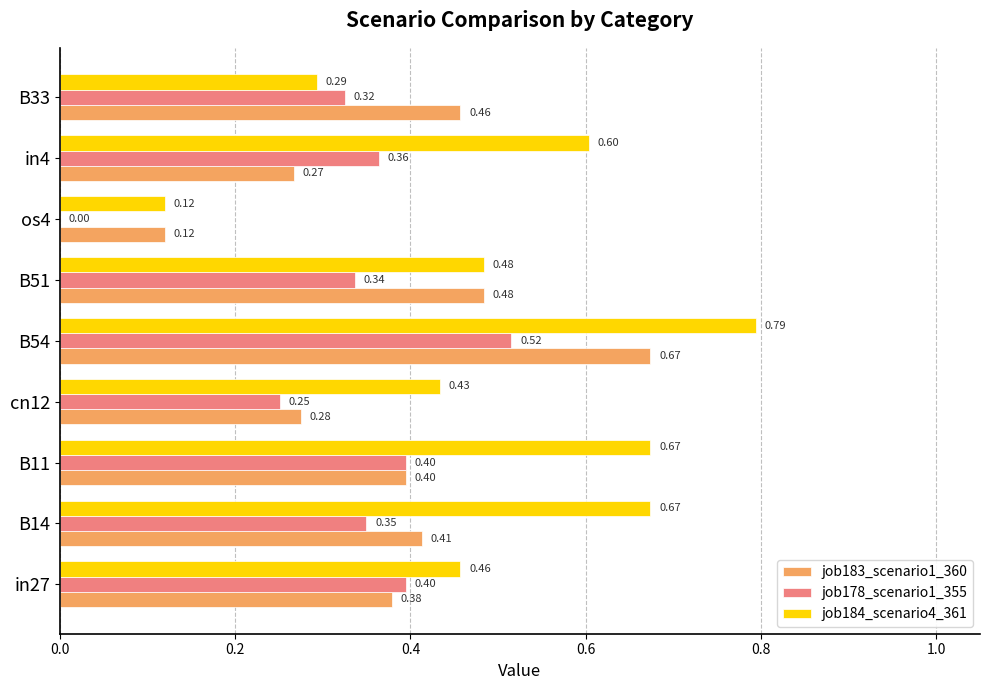

Is the value of job183_scenario1_360 at in4 greater than the value of job178_scenario1_355 at in27?

No